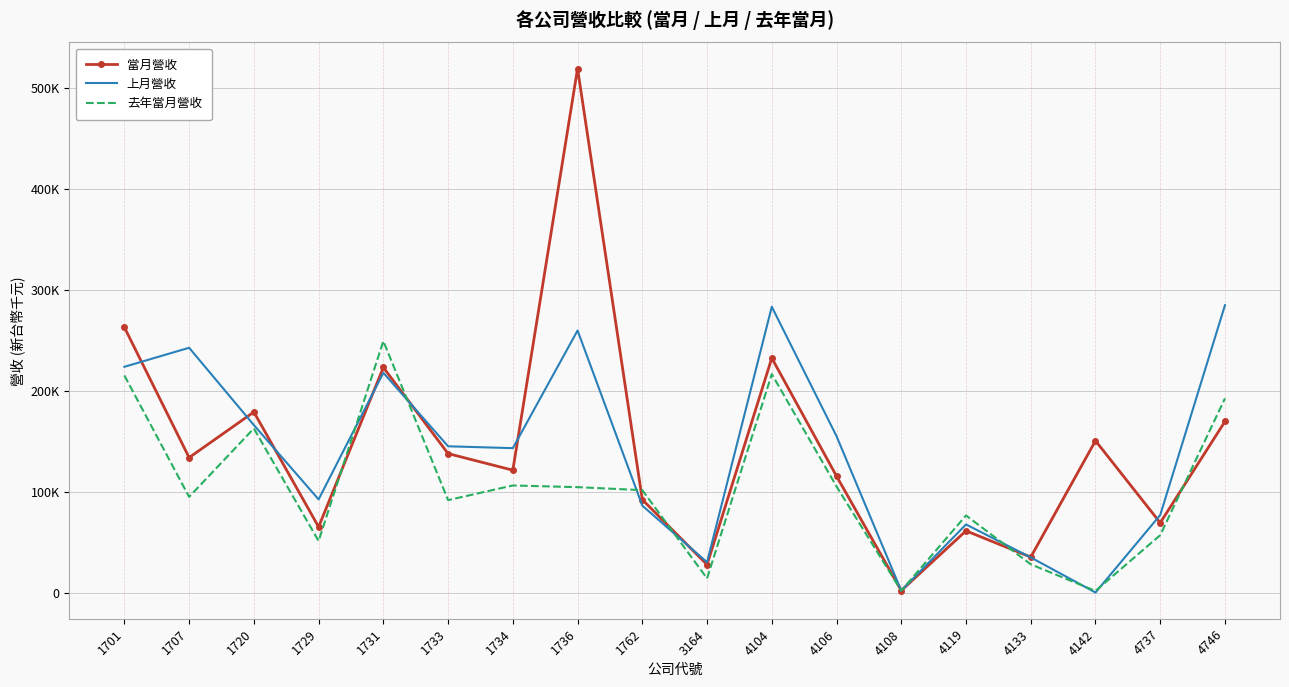

What are all the series names shown in the legend?

當月營收, 上月營收, 去年當月營收